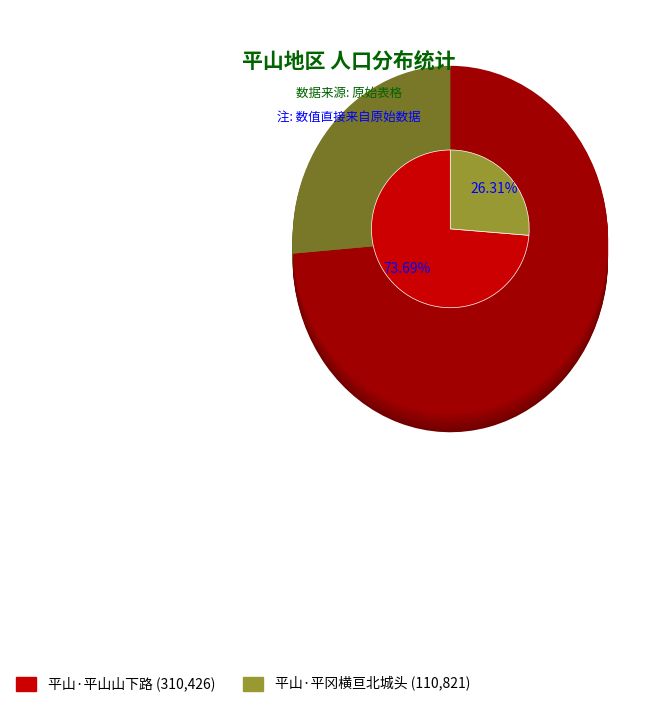

Rank the categories by value from highest to lowest.

平山·平山山下路, 平山·平冈横亘北城头